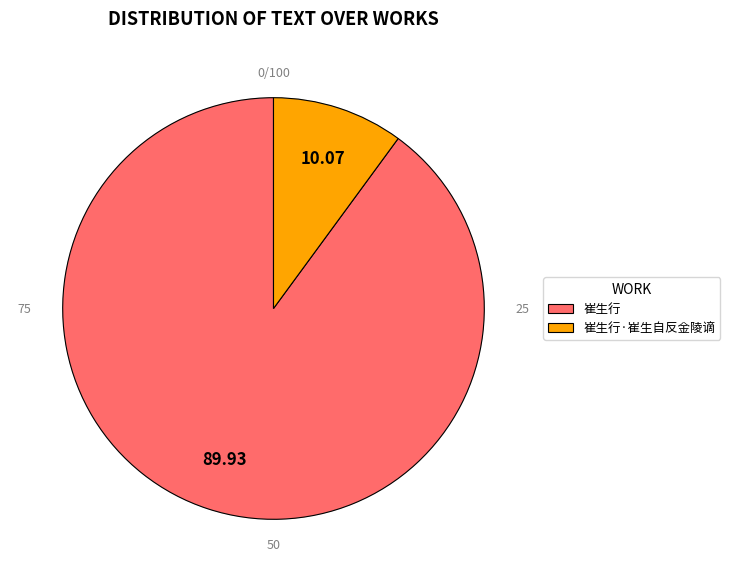

How many segments does this pie chart have?

2